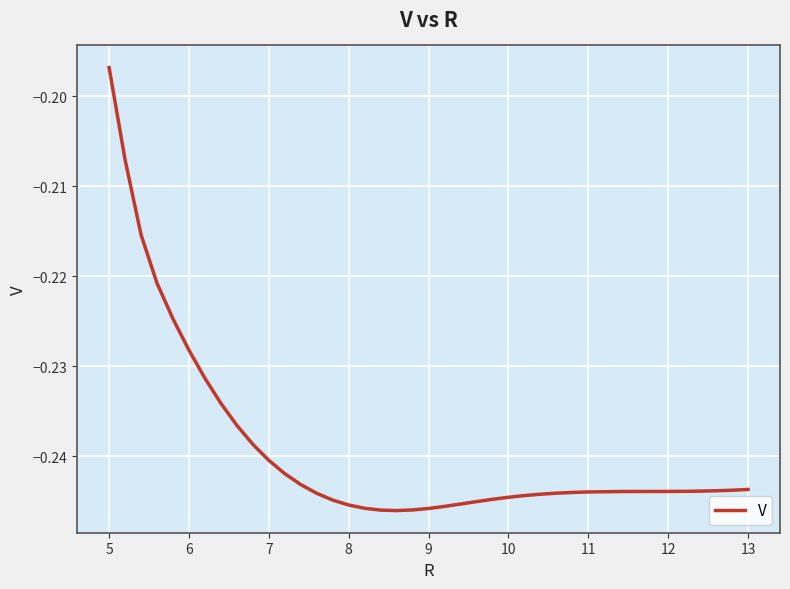

What is the sum of all values?

-9.6